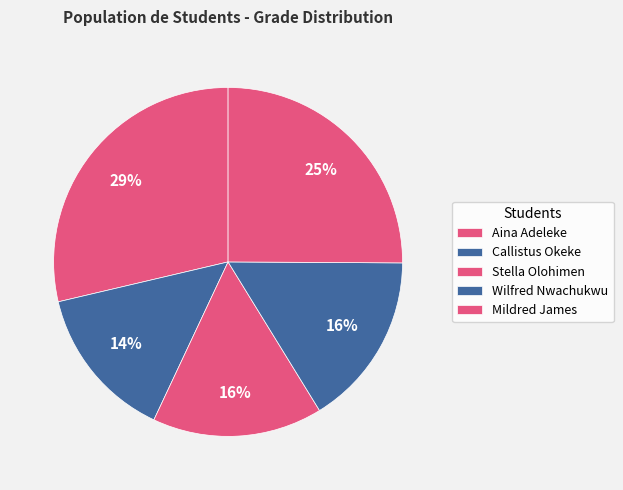

Is the sum of Callistus Okeke and Mildred James greater than half?

No